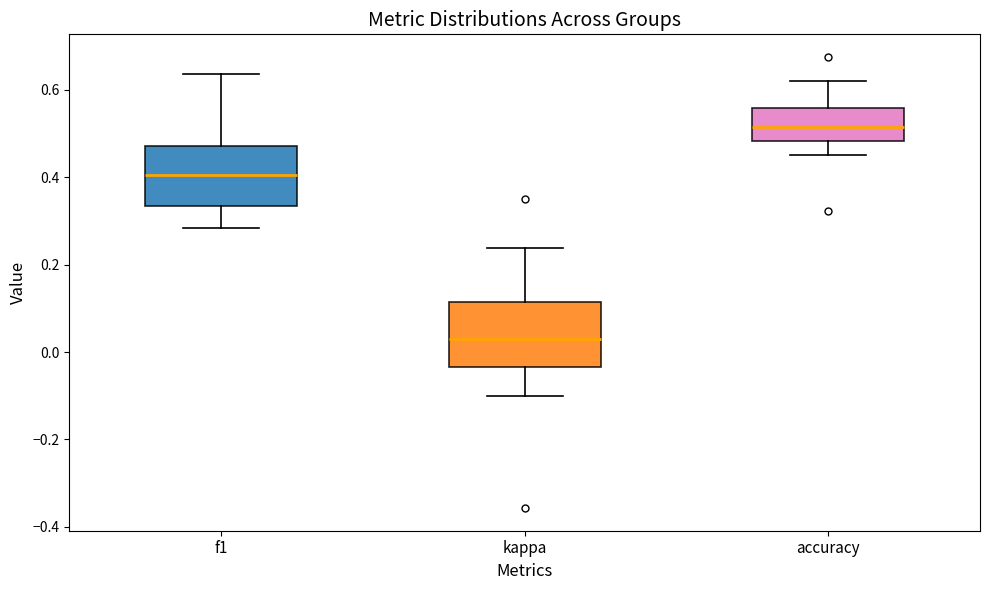

Reading left to right, read every box against the y-axis: the position of its median line, the range the box covers, and the ends of its whiskers. The values are not printed on the chart, so give them approximately, as read against the axis.

f1: median 0.40, box 0.34 to 0.48, whiskers 0.28 to 0.64
kappa: median 0.04, box -0.04 to 0.12, whiskers -0.10 to 0.24
accuracy: median 0.52, box 0.48 to 0.56, whiskers 0.46 to 0.62